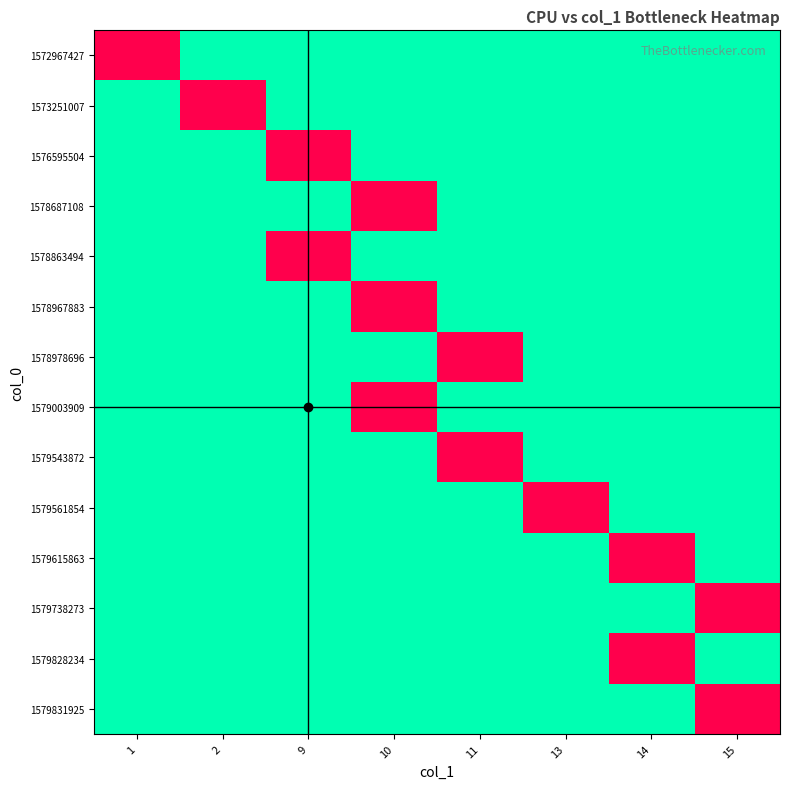

Count the number of data series in this chart.

14